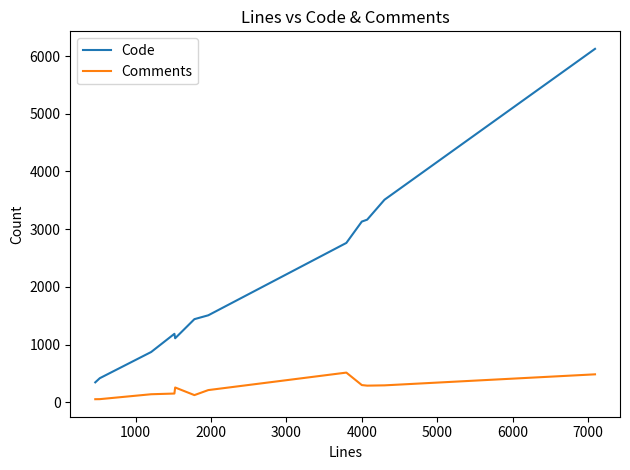

Which series has the largest total across all categories?

Code